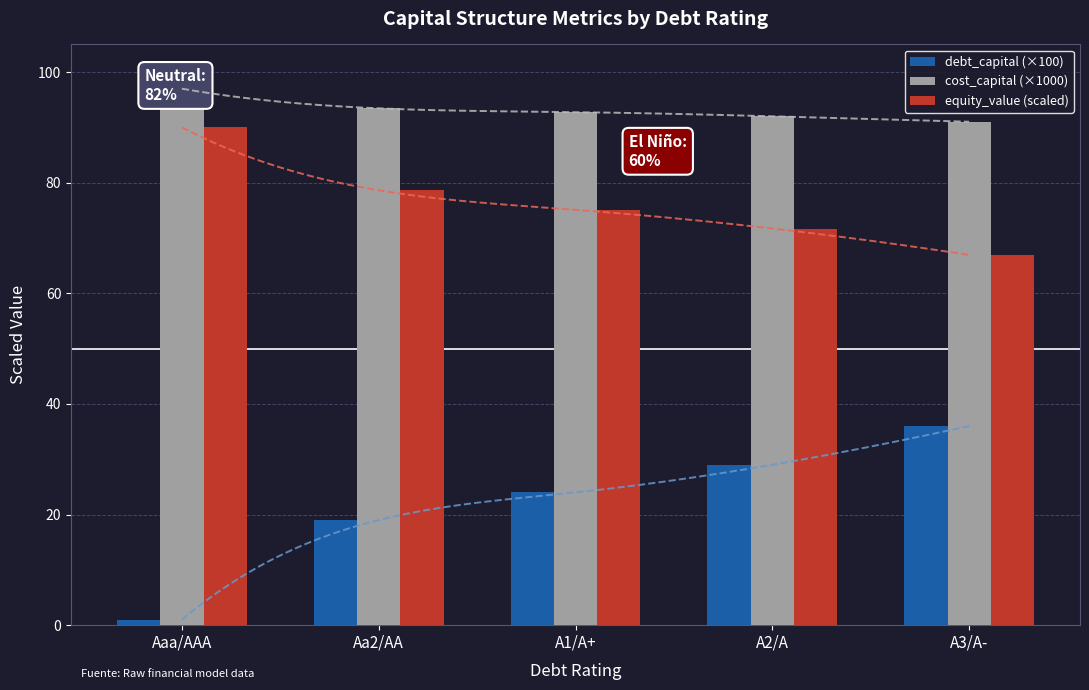

Rank the series at A3/A- from highest to lowest value.

cost_capital (×1000), equity_value (scaled), debt_capital (×100)